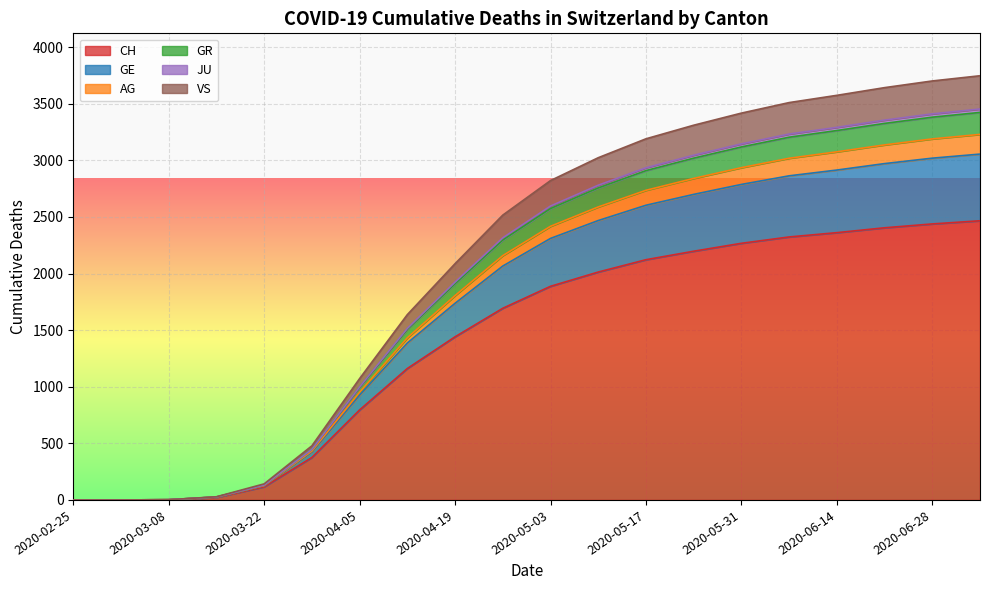

At which label does VS reach its peak?

2020-07-05